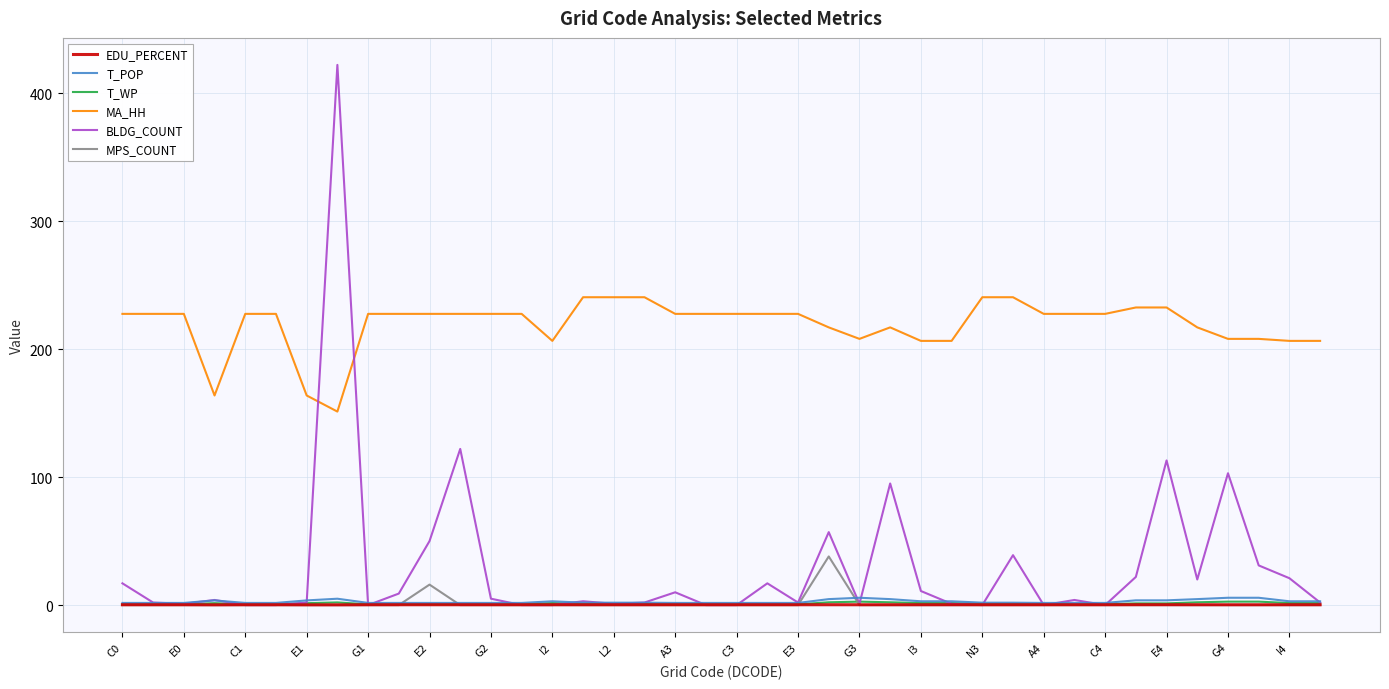

True or false: EDU_PERCENT and MA_HH intersect in this chart.

False